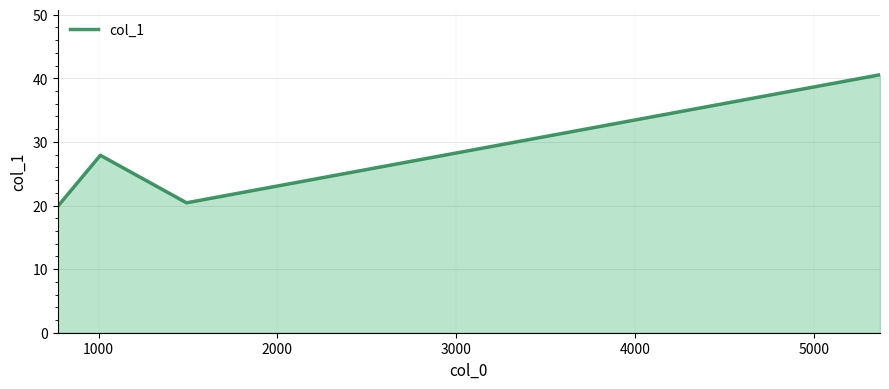

How many series are shown in this chart?

1